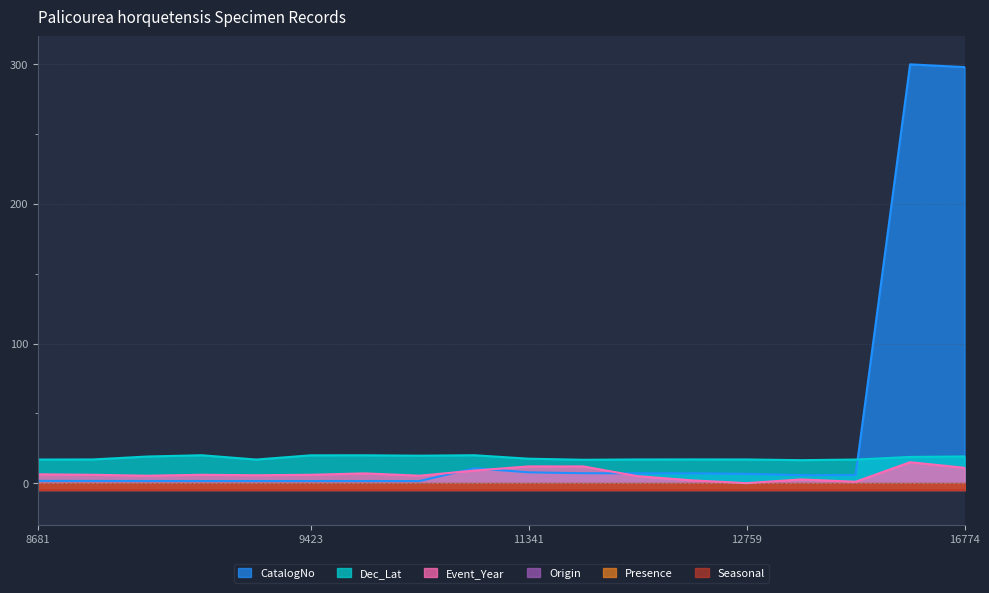

True or false: Event_Year and Dec_Lat cross at least once.

False